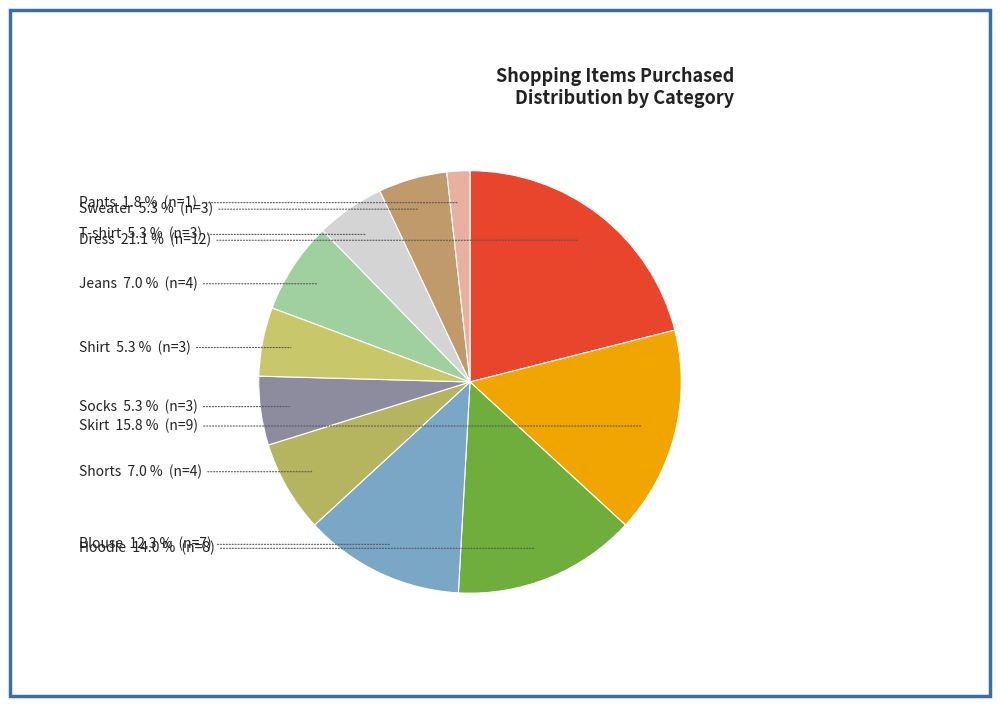

To the nearest percent, what is the difference between the largest and smallest slice percentages?

19%